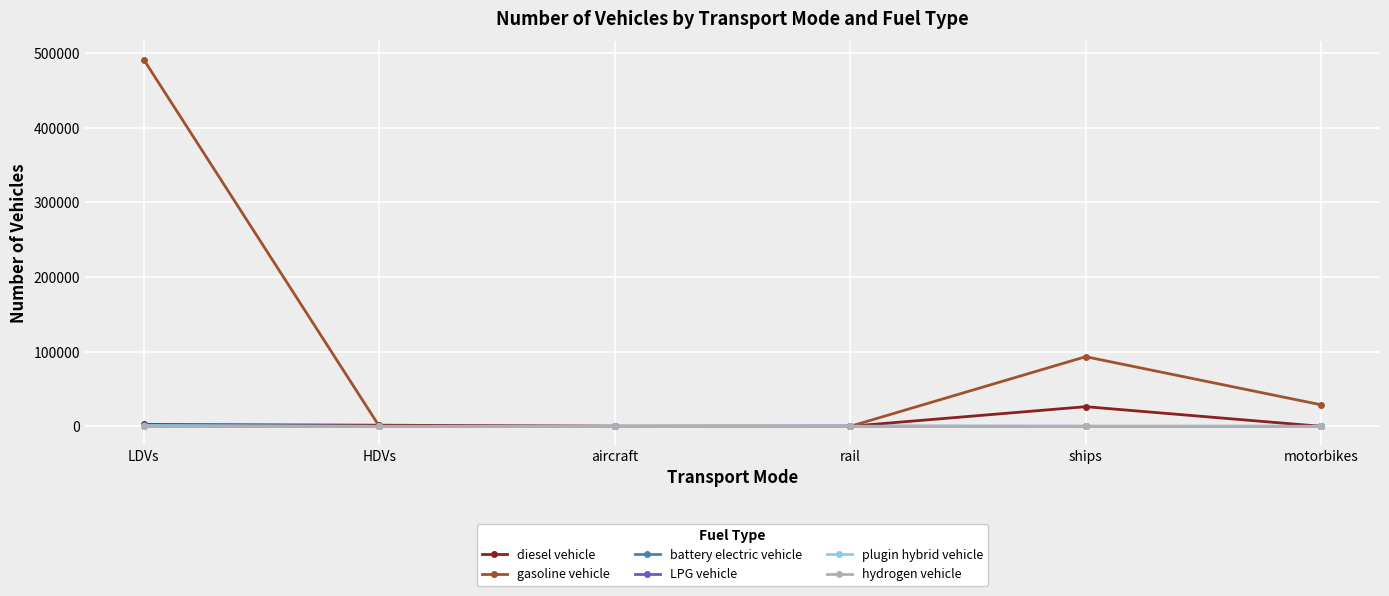

What is the maximum value shown in the chart?

491410.0